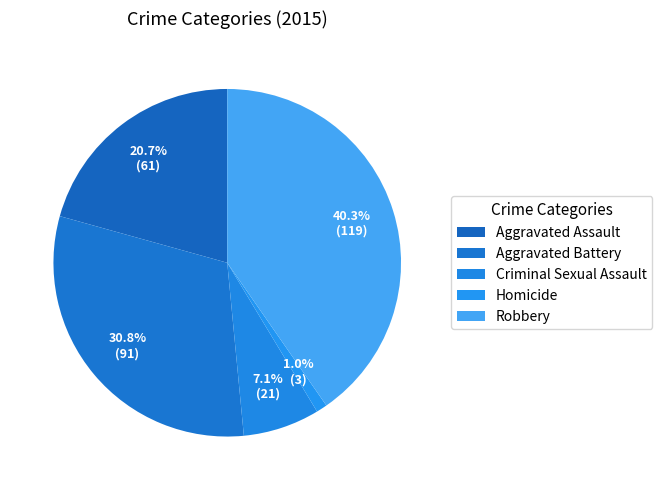

True or false: Aggravated Battery accounts for 31% of the total.

True